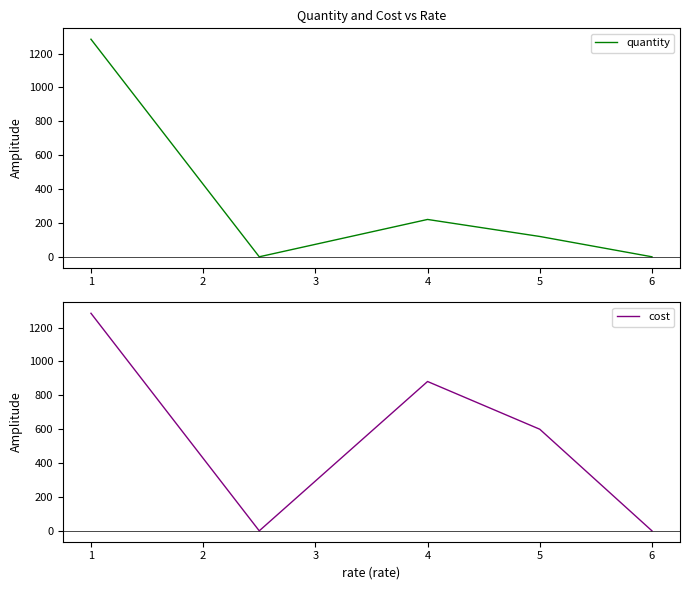

Reading left to right, transcribe all the data shown in this chart.

quantity: 1284.6	0.0	220.4	120.0	0.0
cost: 1284.5	0.0	881.7	599.9	0.0